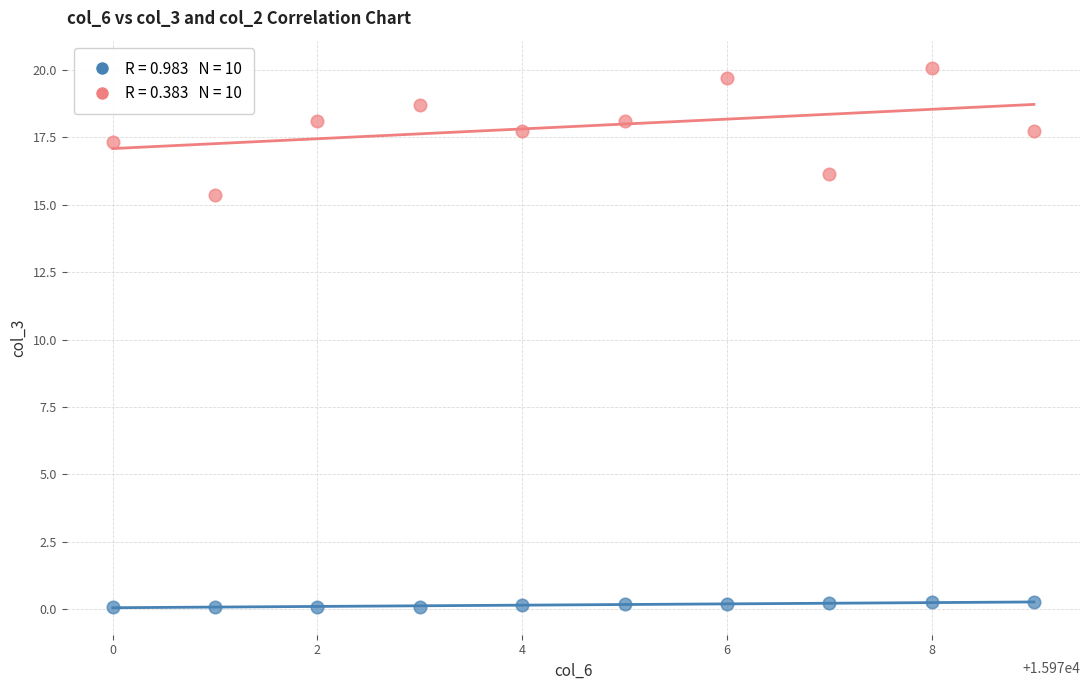

Across all data points, what is the range of Y values (max minus min)?

20.0